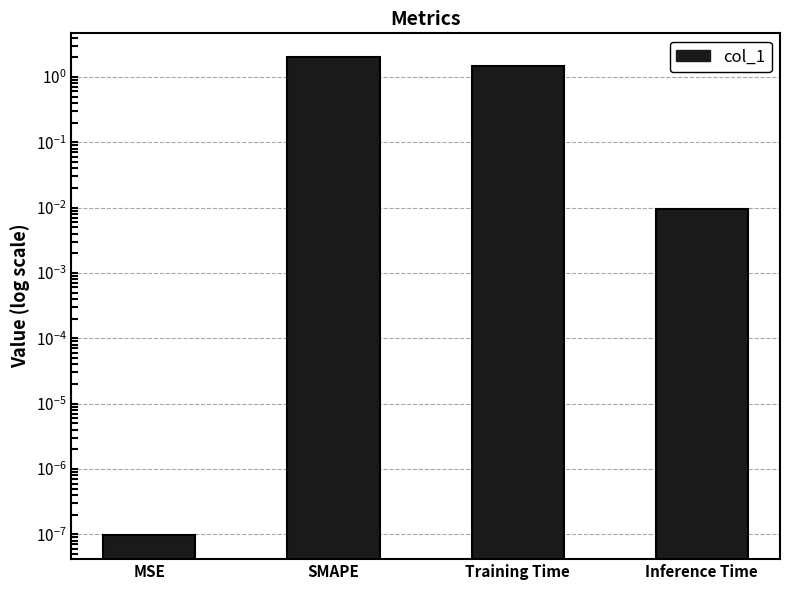

How many bars are there in total?

4